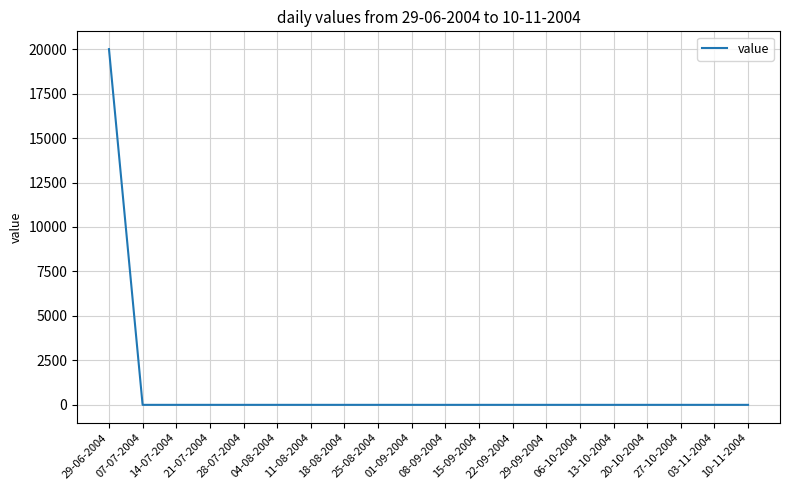

True or false: the data shows 0 at 11-08-2004.

True